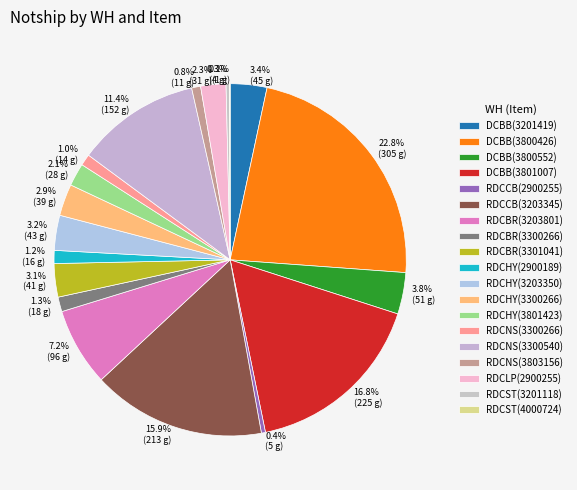

To the nearest percent, what percentage of the pie is RDCBR(3203801)?

7%